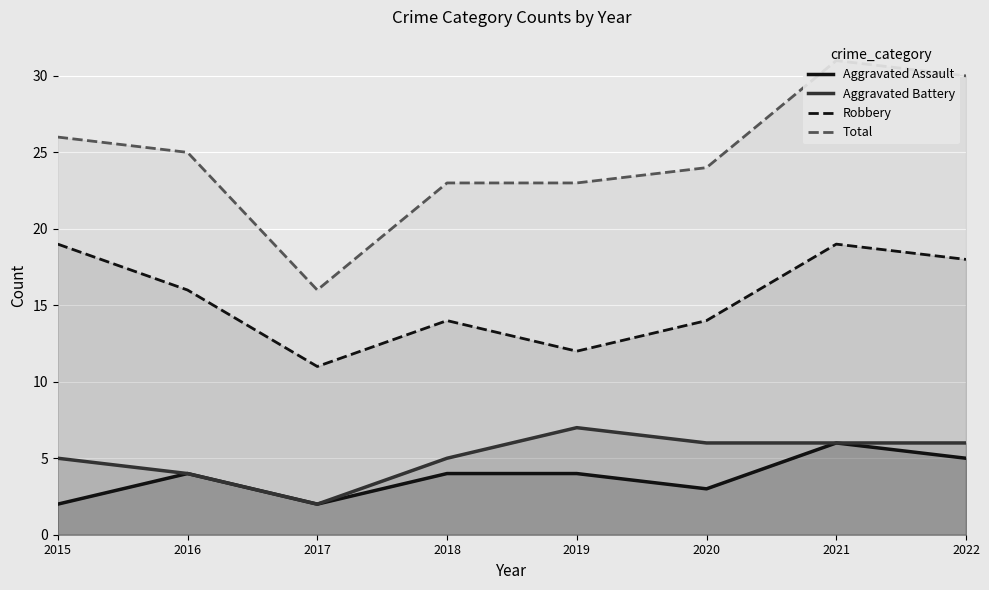

At which category does the chart reach its minimum across all series?

2015